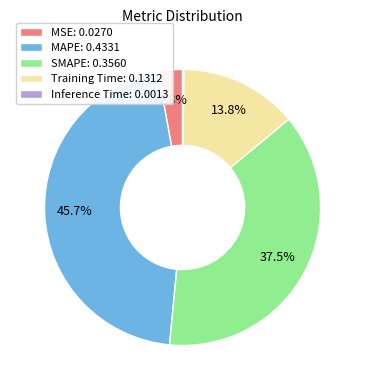

What is the largest slice in the pie chart?

MAPE